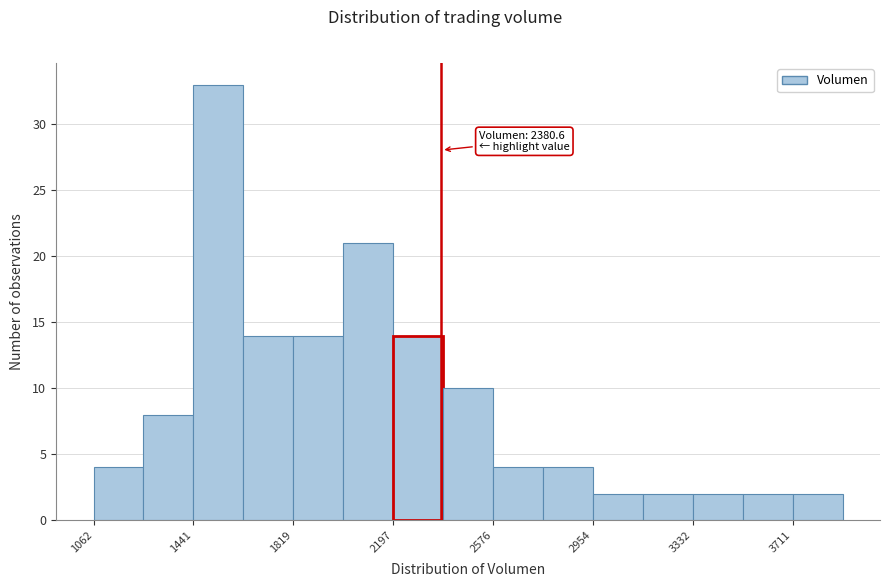

Read against the x-axis, roughly where is the centre of the tallest bar?

1550